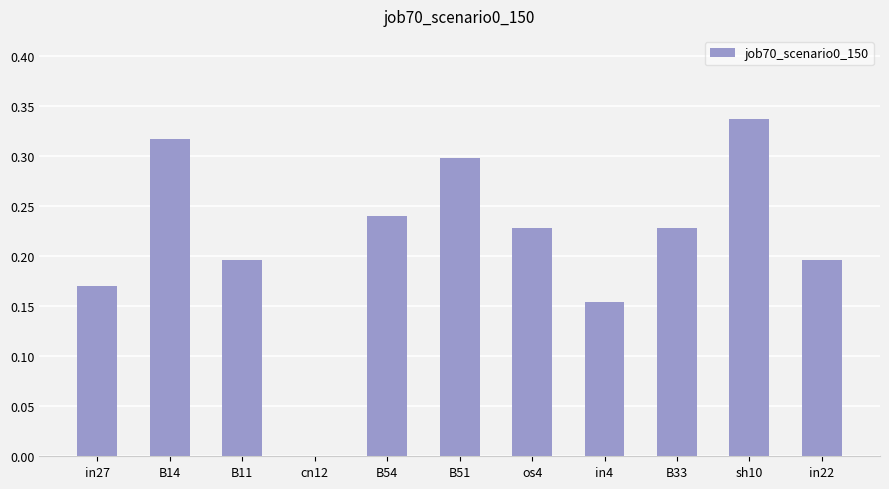

What is the sum of the values at B33 and in22?

0.4